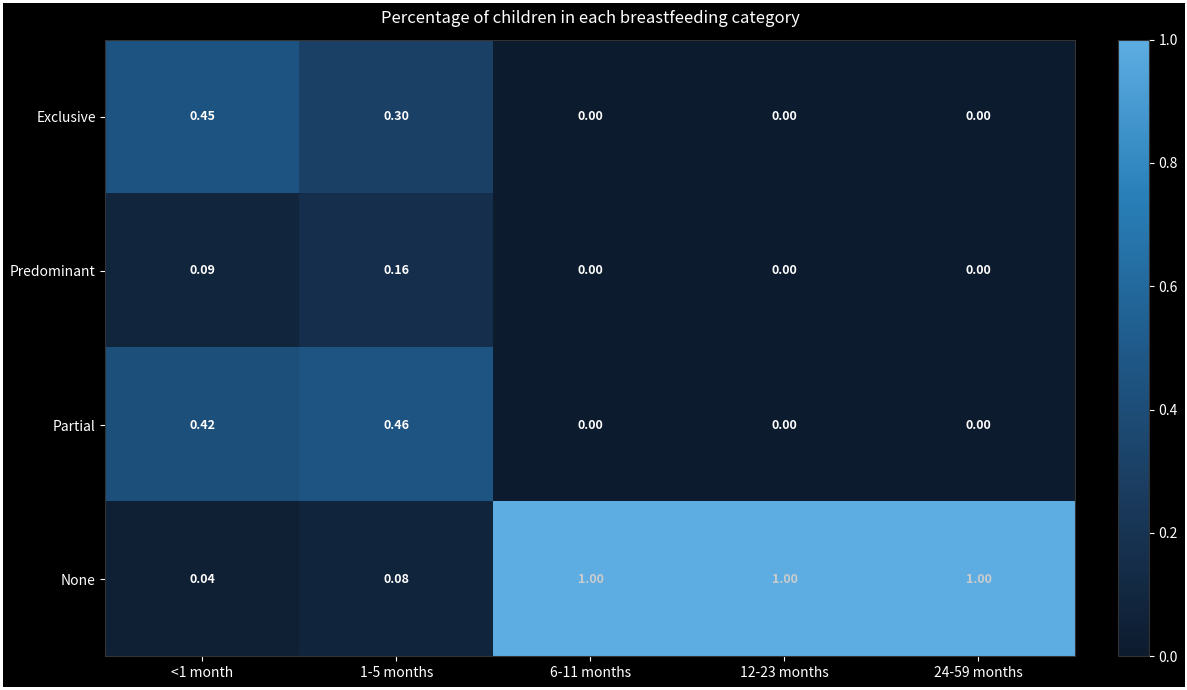

Is the value of None at 1-5 months greater than the value of Partial at 12-23 months?

Yes